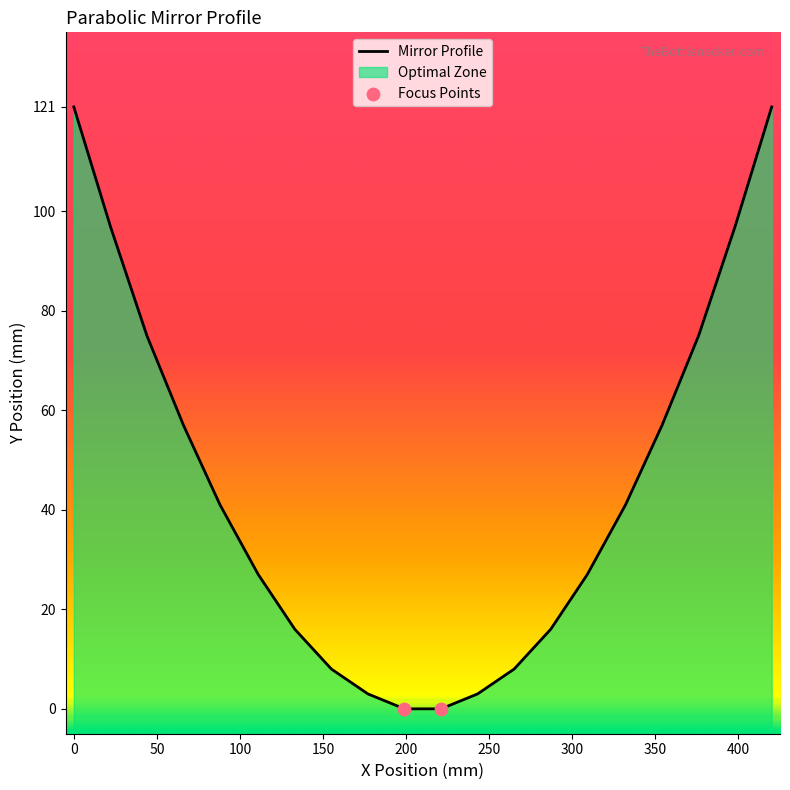

What is the change in value from 11 to 18?

+75